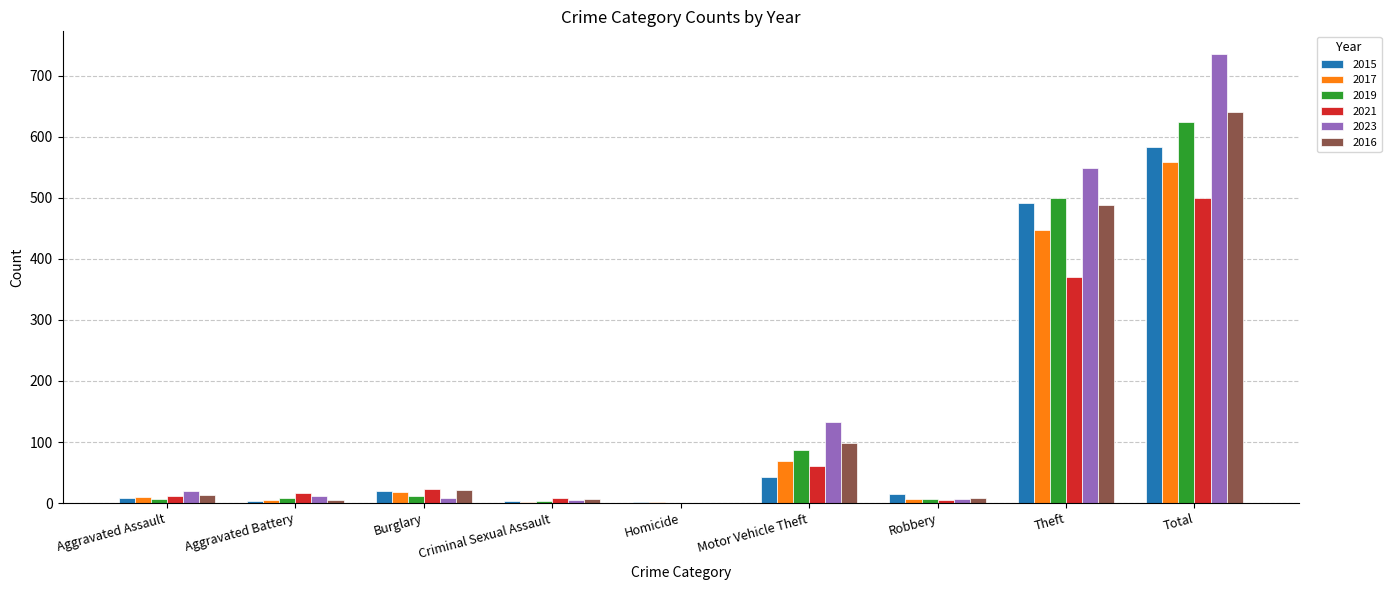

Which series has the largest total across all categories?

2023